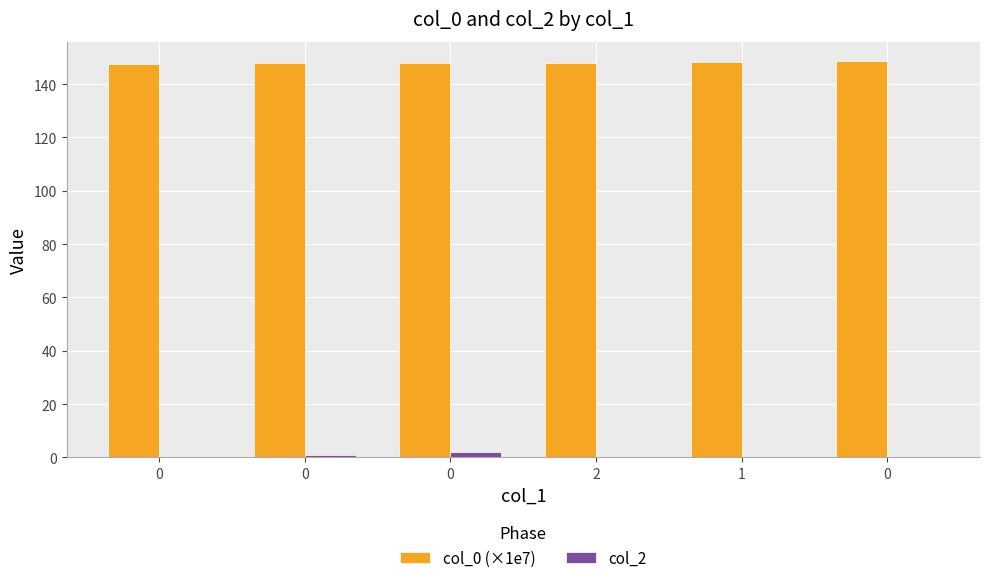

How many categories are shown in the chart?

6